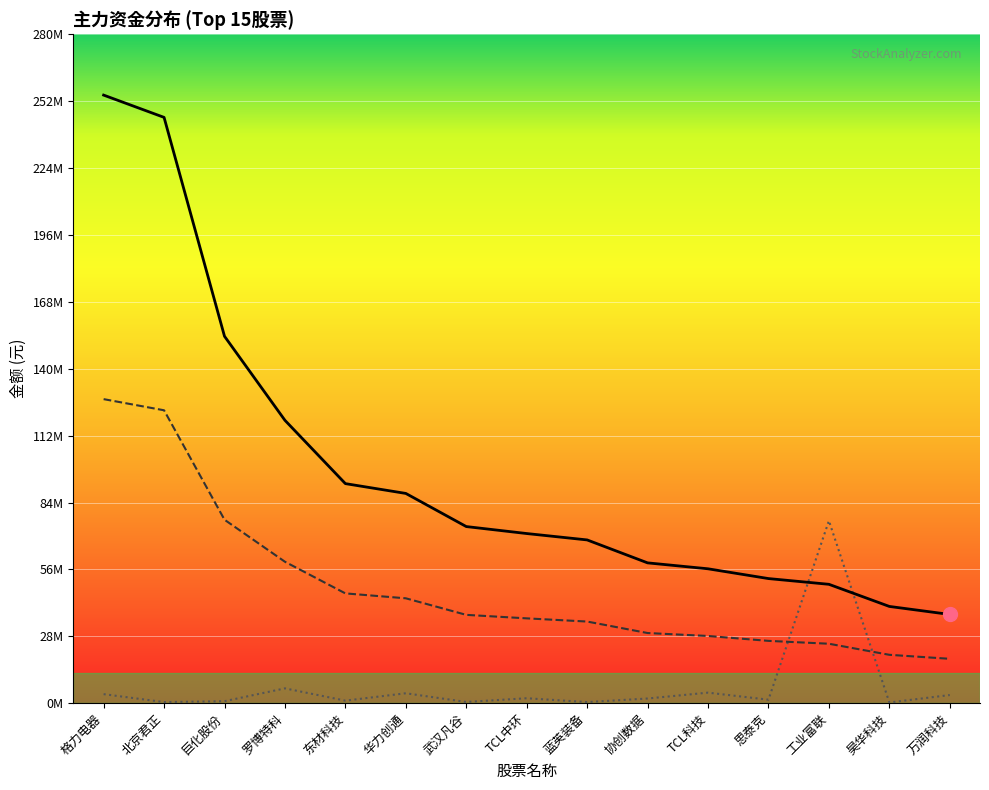

What is the total value across all series at 武汉凡谷?

111690745.2